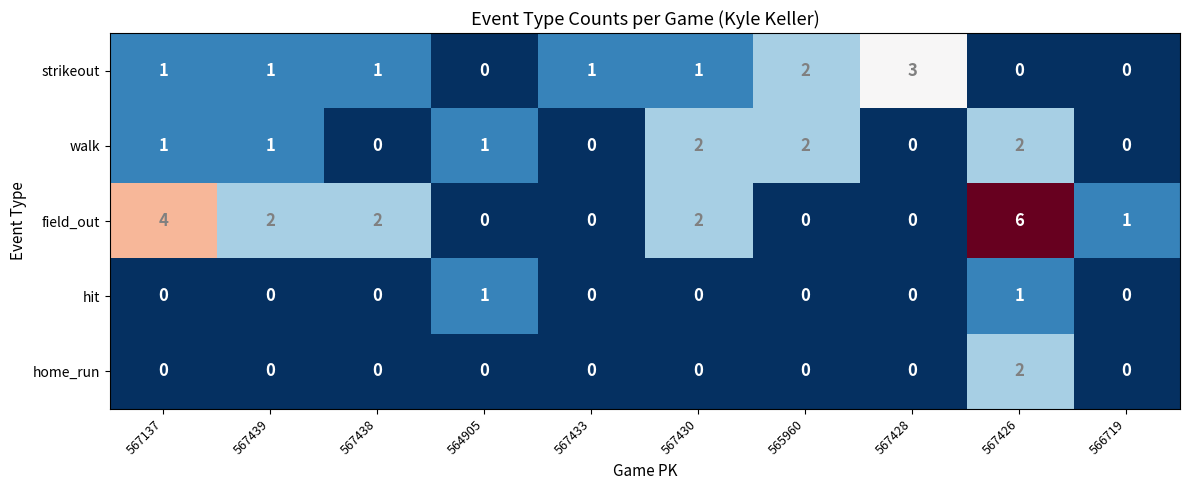

Count the walk values in the range 0 to 2.

10